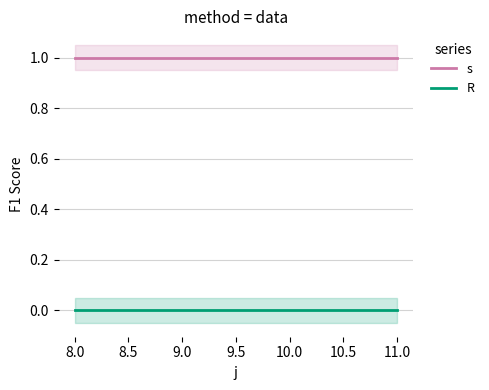

How many series are shown in this chart?

2